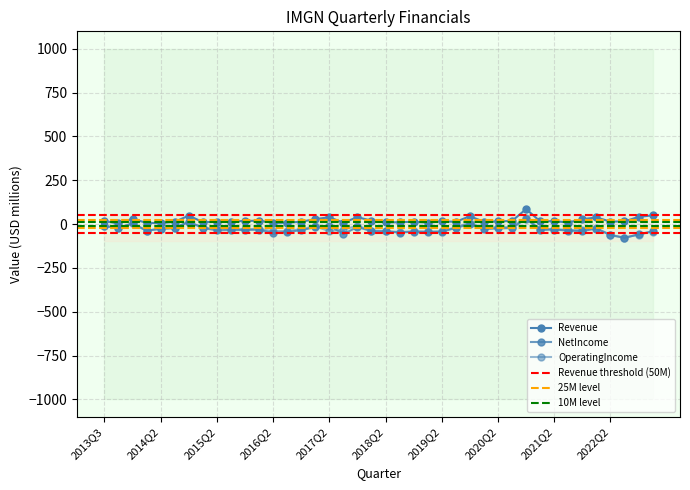

Rank the series by their maximum value, from lowest to highest.

NetIncome, OperatingIncome, Revenue